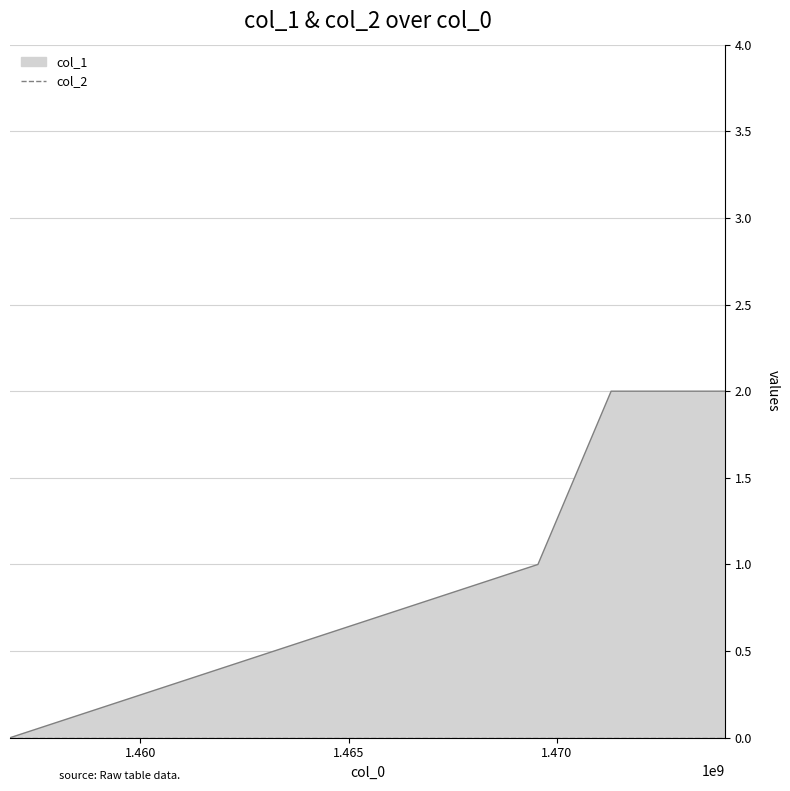

Is it true that the value at 1474035229 is 1?

False